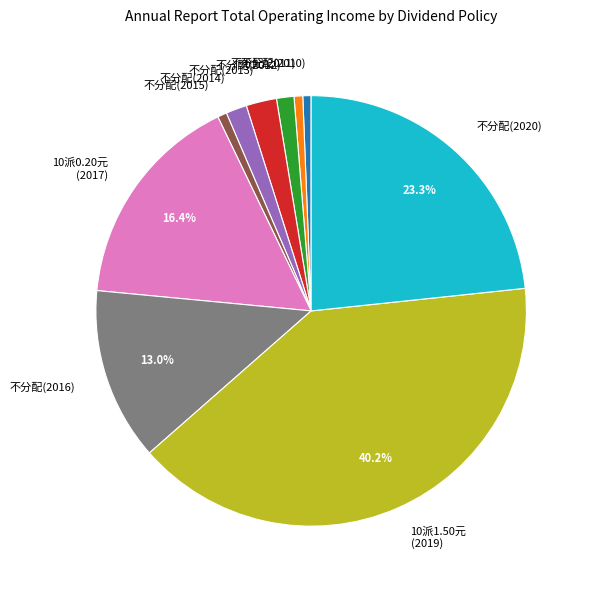

Is the sum of 不分配(2014) and 10派0.20元 (2017) greater than half?

No